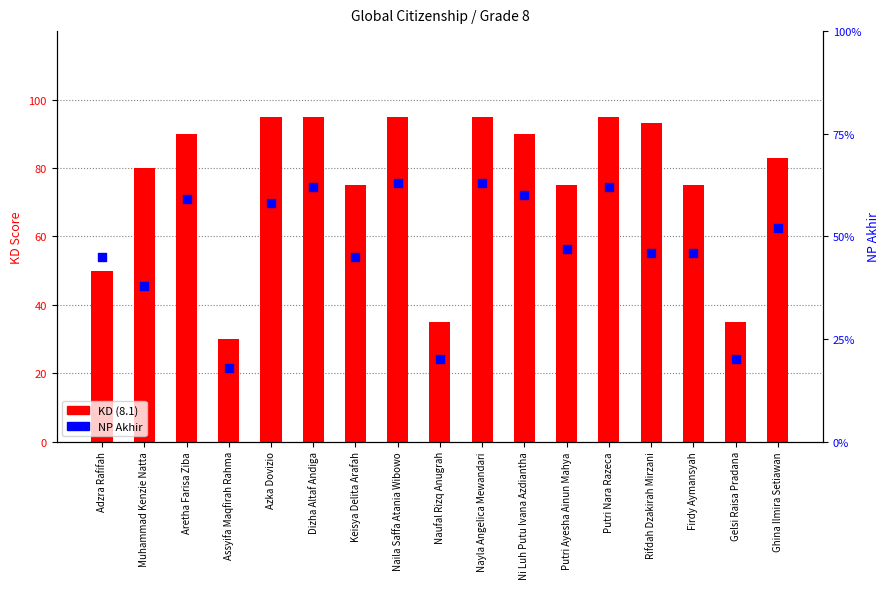

Which series reaches the maximum Y coordinate?

KD (8.1)